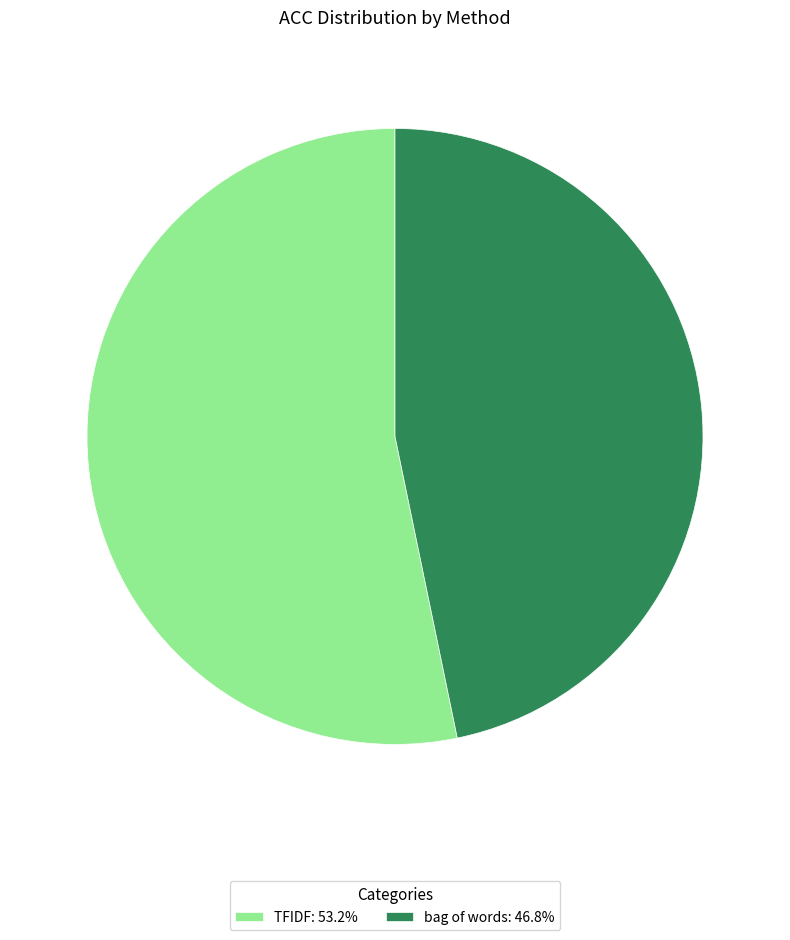

How many segments does this pie chart have?

2